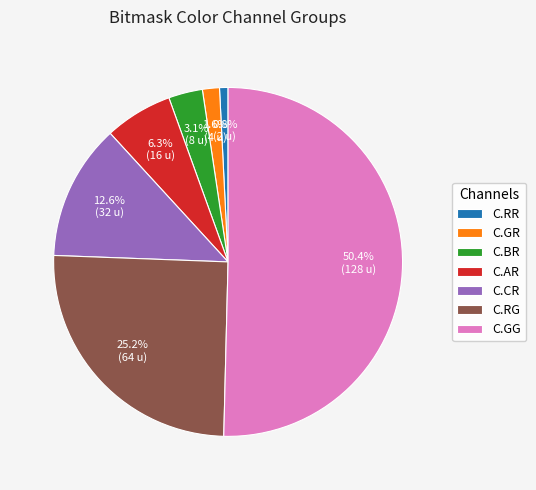

What is the majority slice?

C.GG